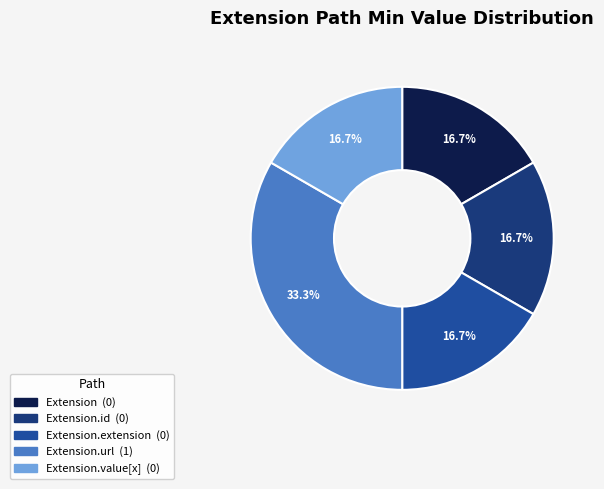

Is there a majority slice in this chart?

No